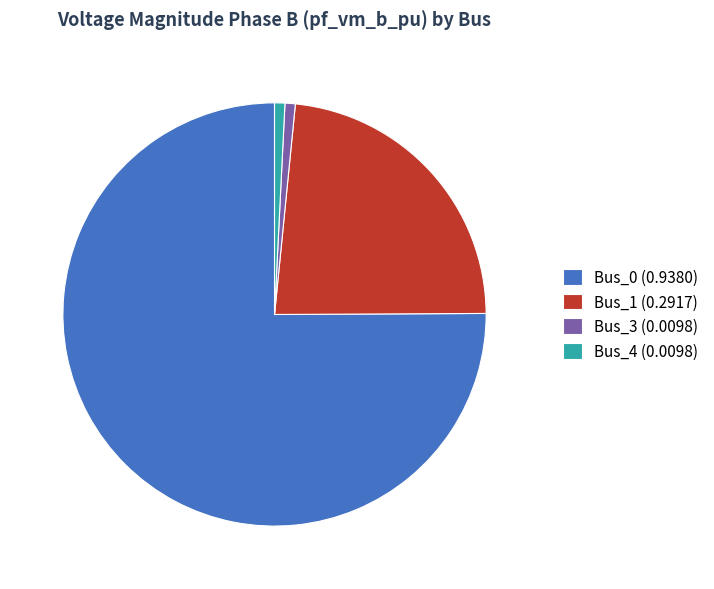

How many segments does this pie chart have?

4